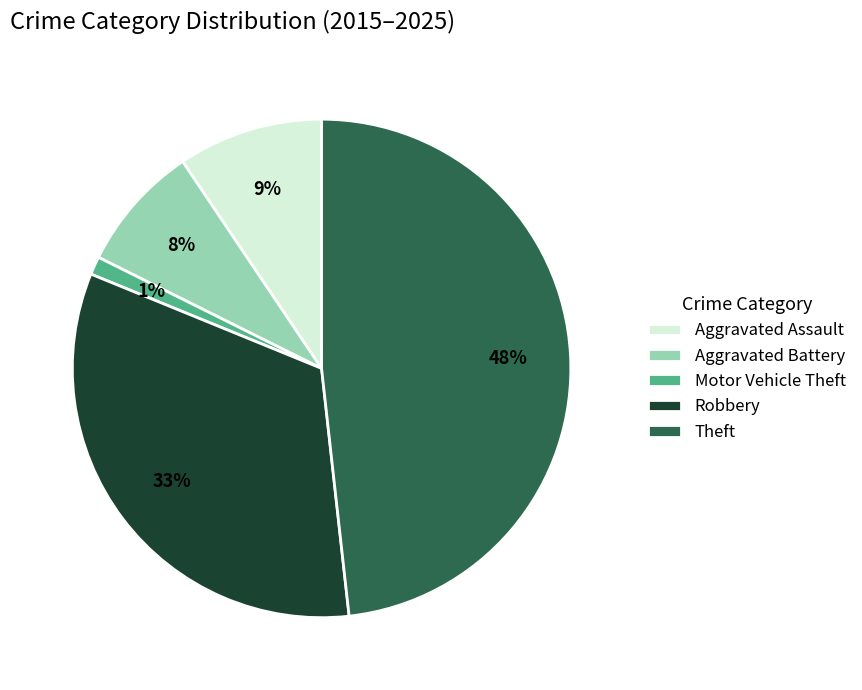

Which slice is the smallest?

Motor Vehicle Theft